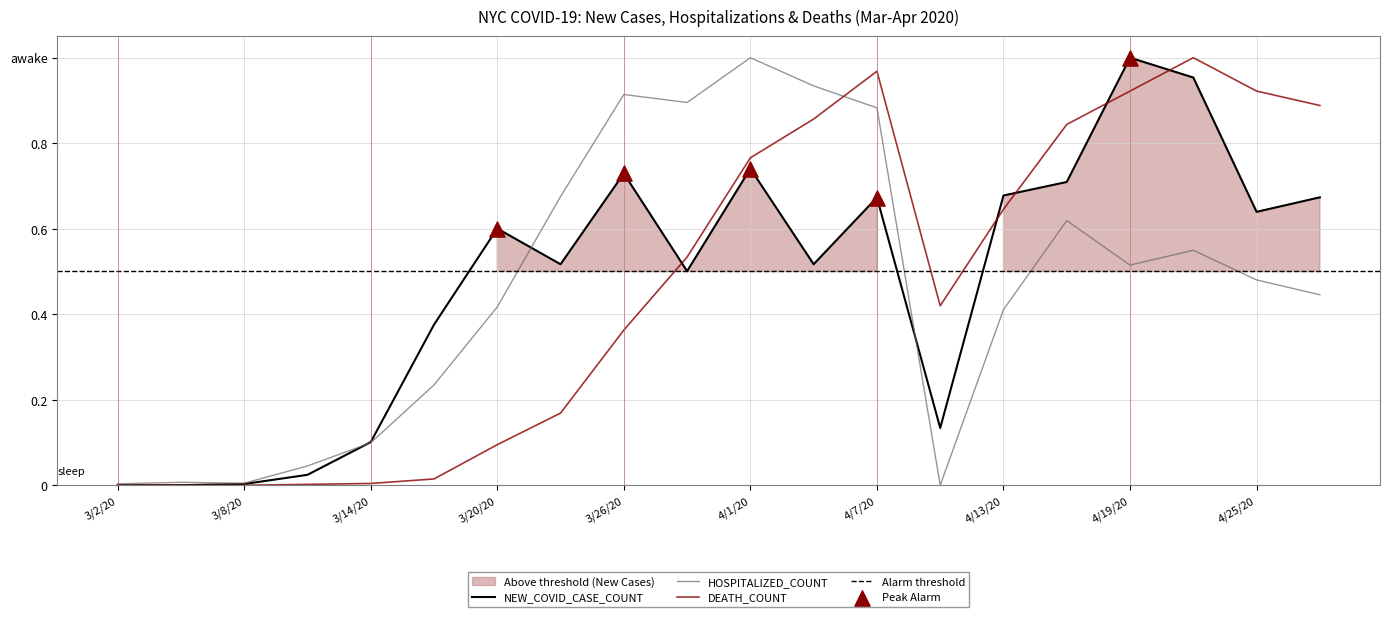

Which series has the widest spread of Y values?

NEW_COVID_CASE_COUNT